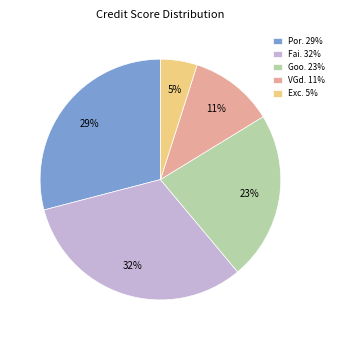

Do Exc. 5% and Fai. 32% together represent more than half of the pie?

No